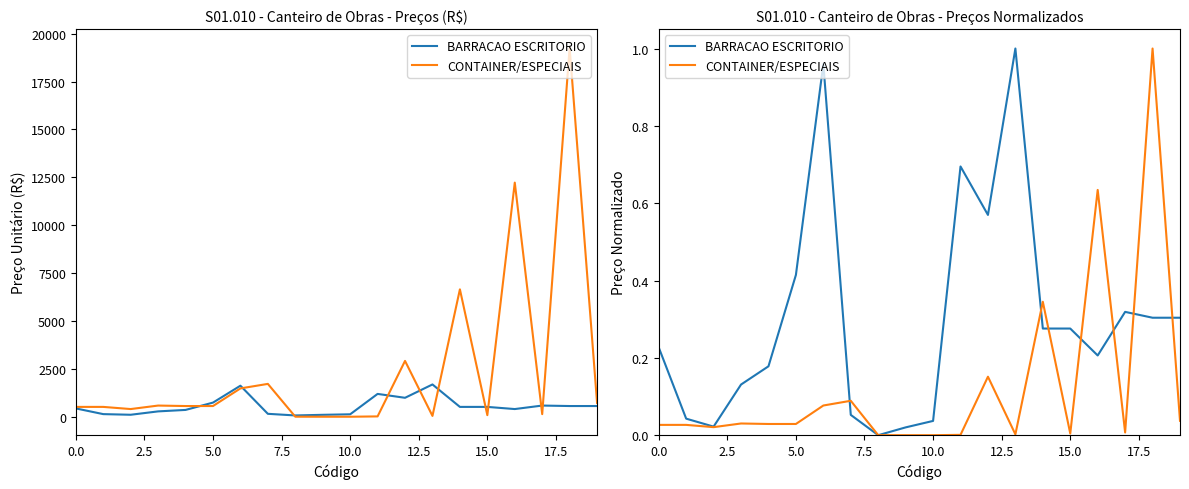

Which has a higher value, 13 or 18?

13